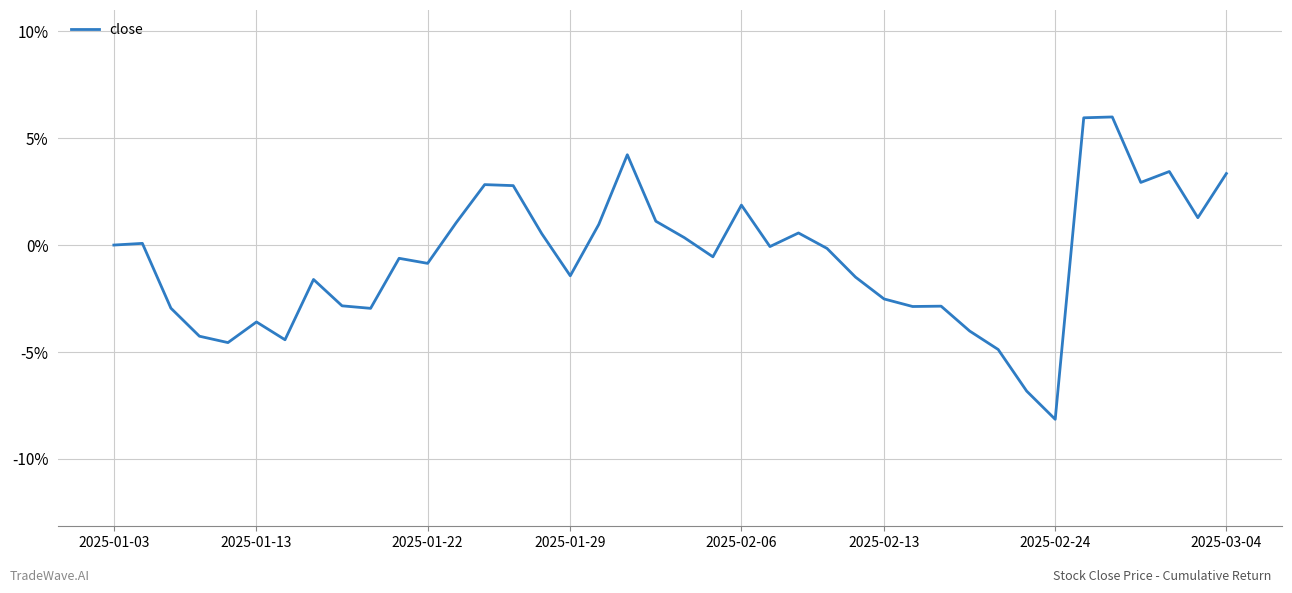

What is the minimum value shown in the chart?

-8.1